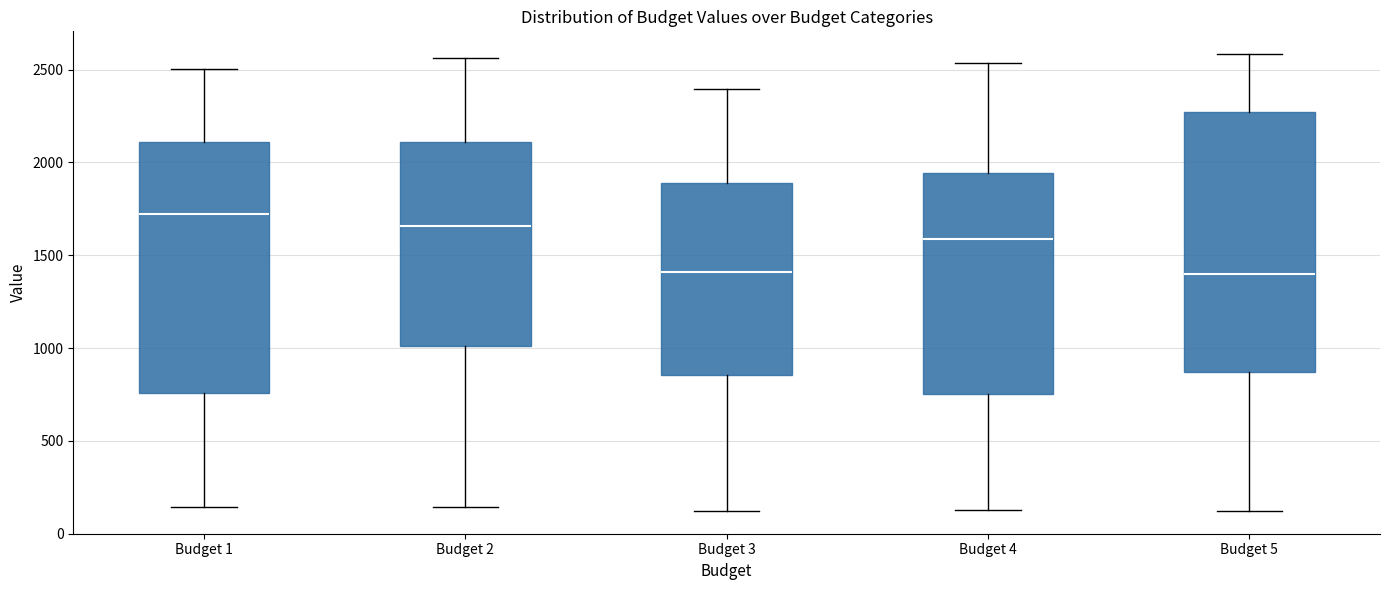

Which box's median line is the highest?

Budget 1